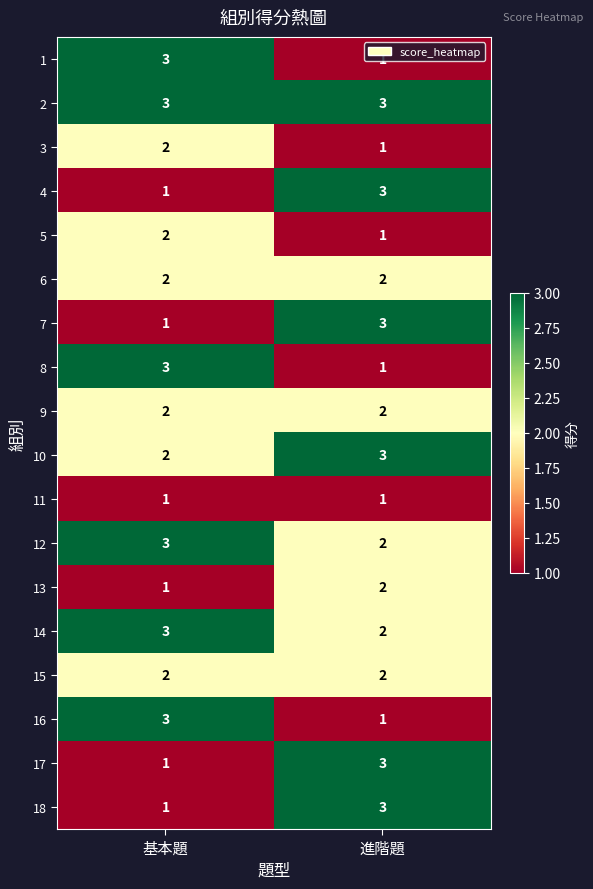

What is the minimum value for 2?

3